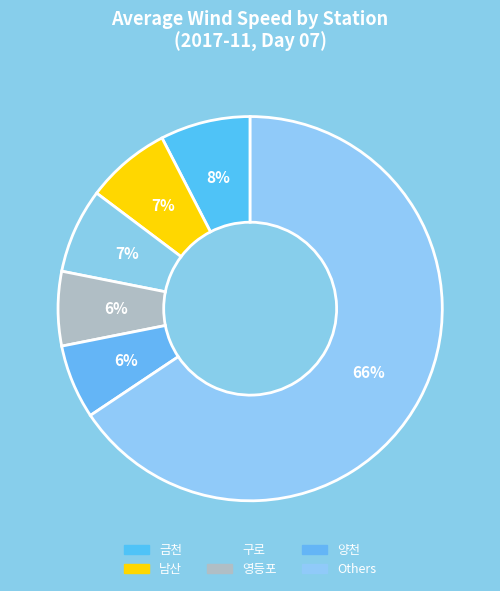

How many segments does this pie chart have?

6